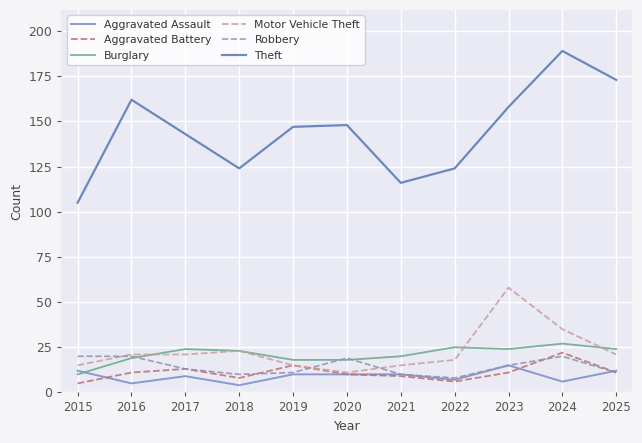

What value does the Aggravated Assault series have at 2016, to the nearest 5?

5